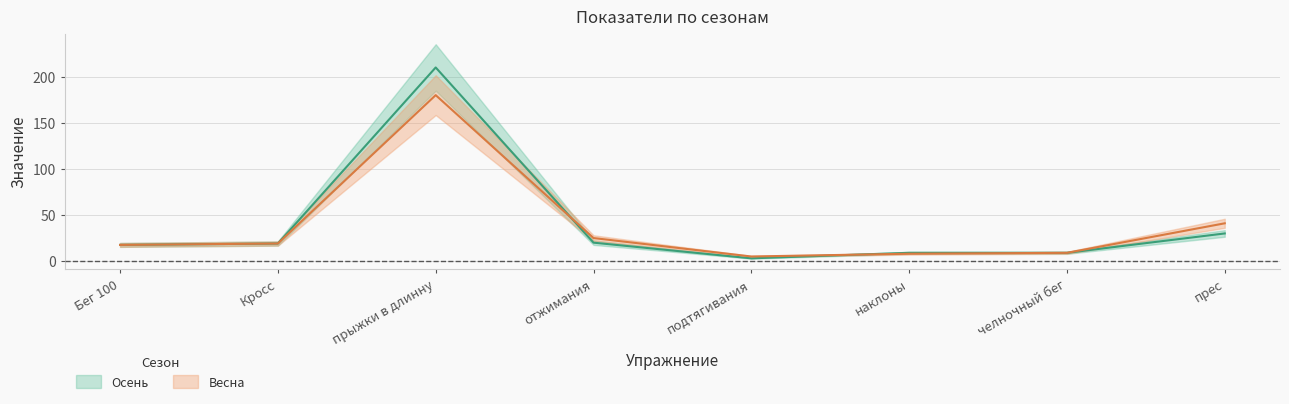

What are all the series names shown in the legend?

Осень, Весна